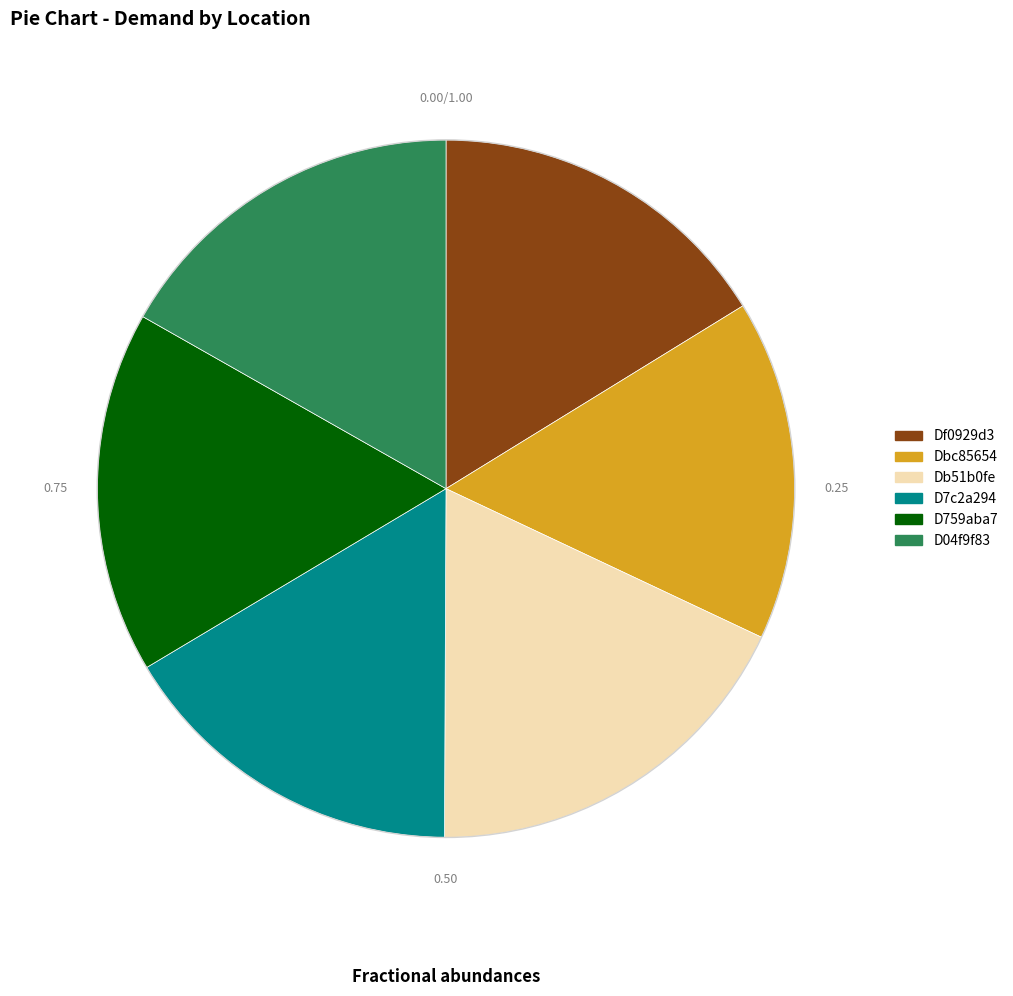

Does Dbc85654 represent more than half of the total?

No